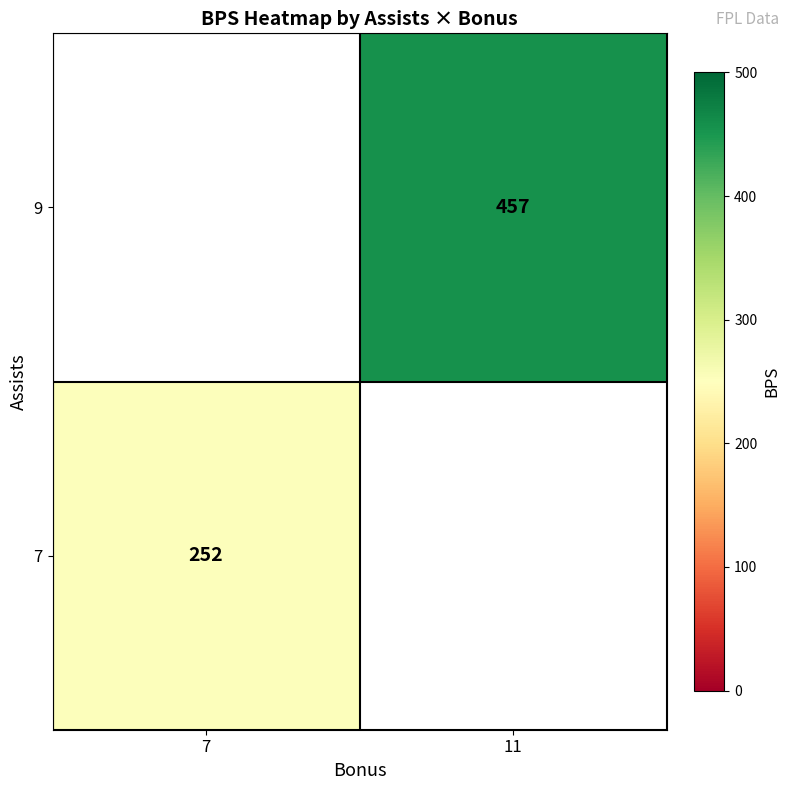

The 7 series shows 252 at 7. True or false?

True